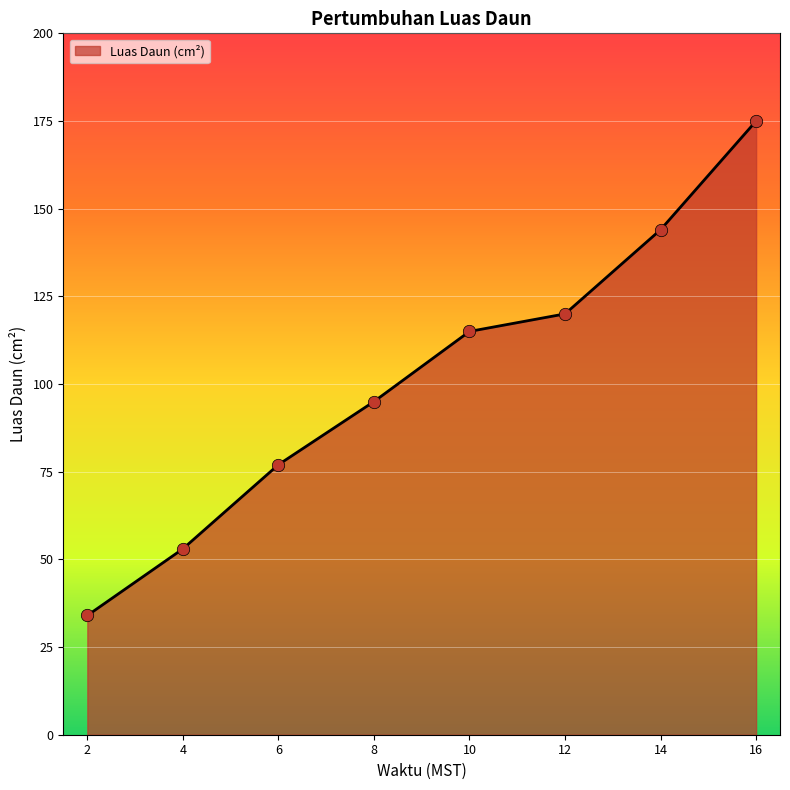

What is the ratio of the value at 6 to the value at 14?

0.5